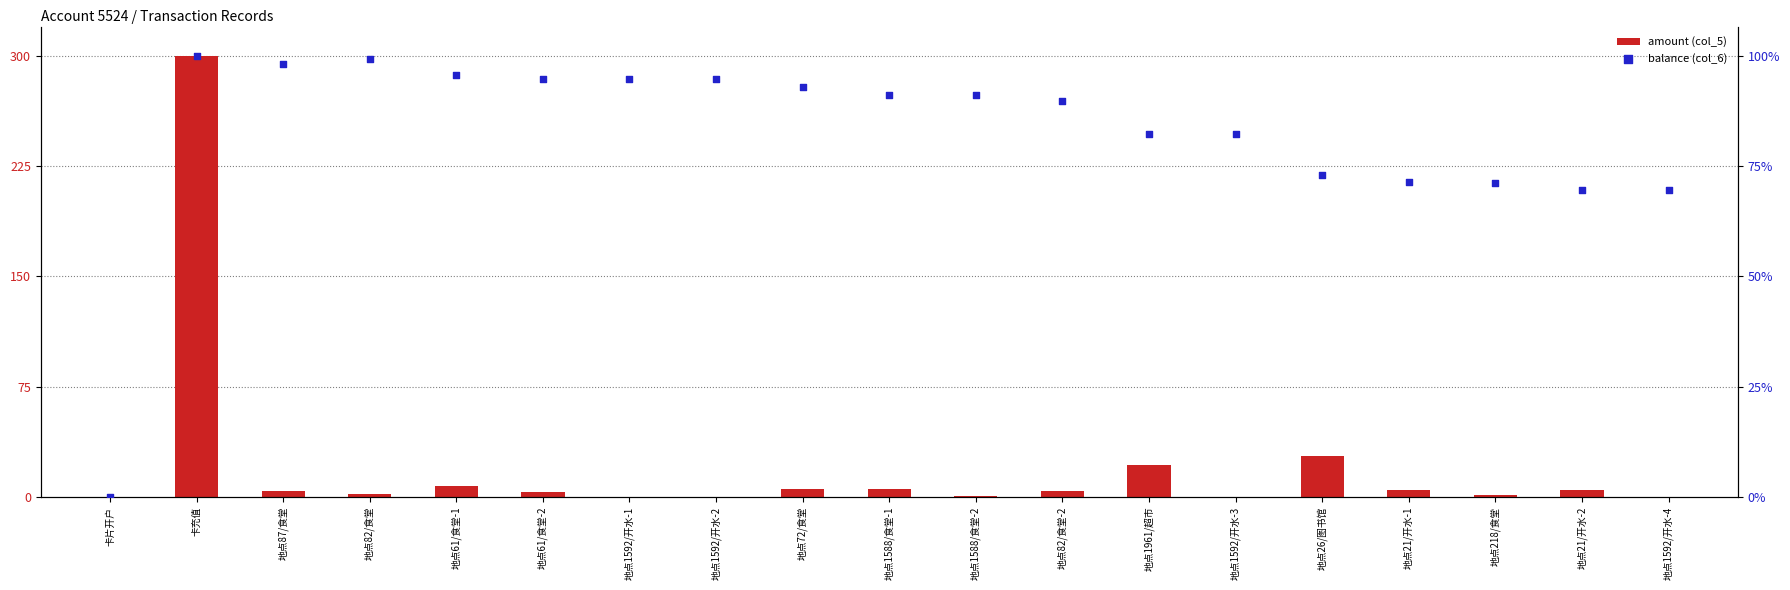

What are all the series names shown in the legend?

amount (col_5), balance (col_6)